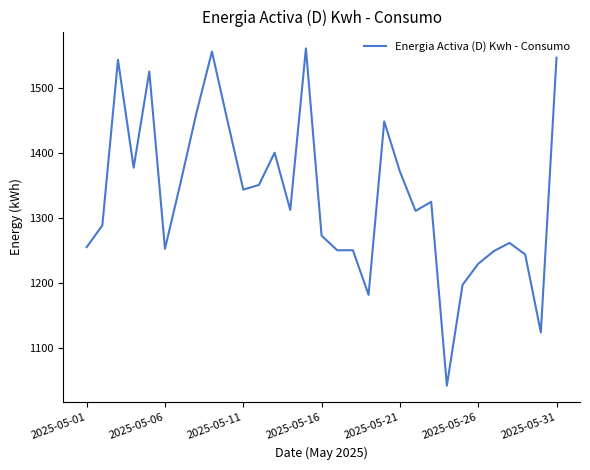

What is the minimum value shown in the chart?

1043.0